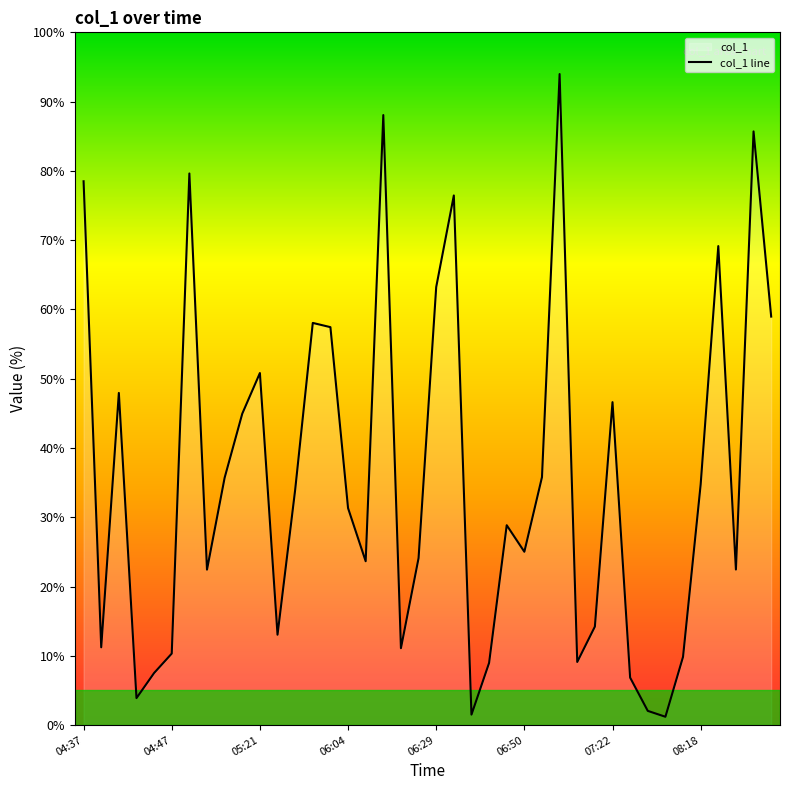

How many data points are above 31?

20